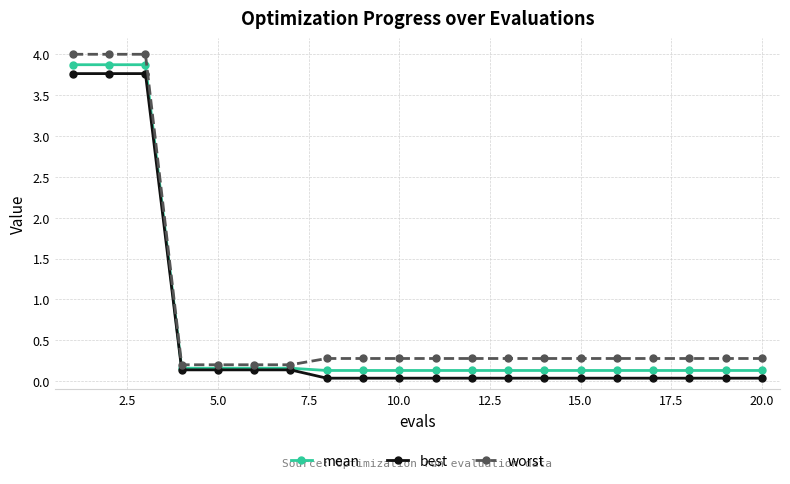

At how many categories does at least one series exceed 1?

3